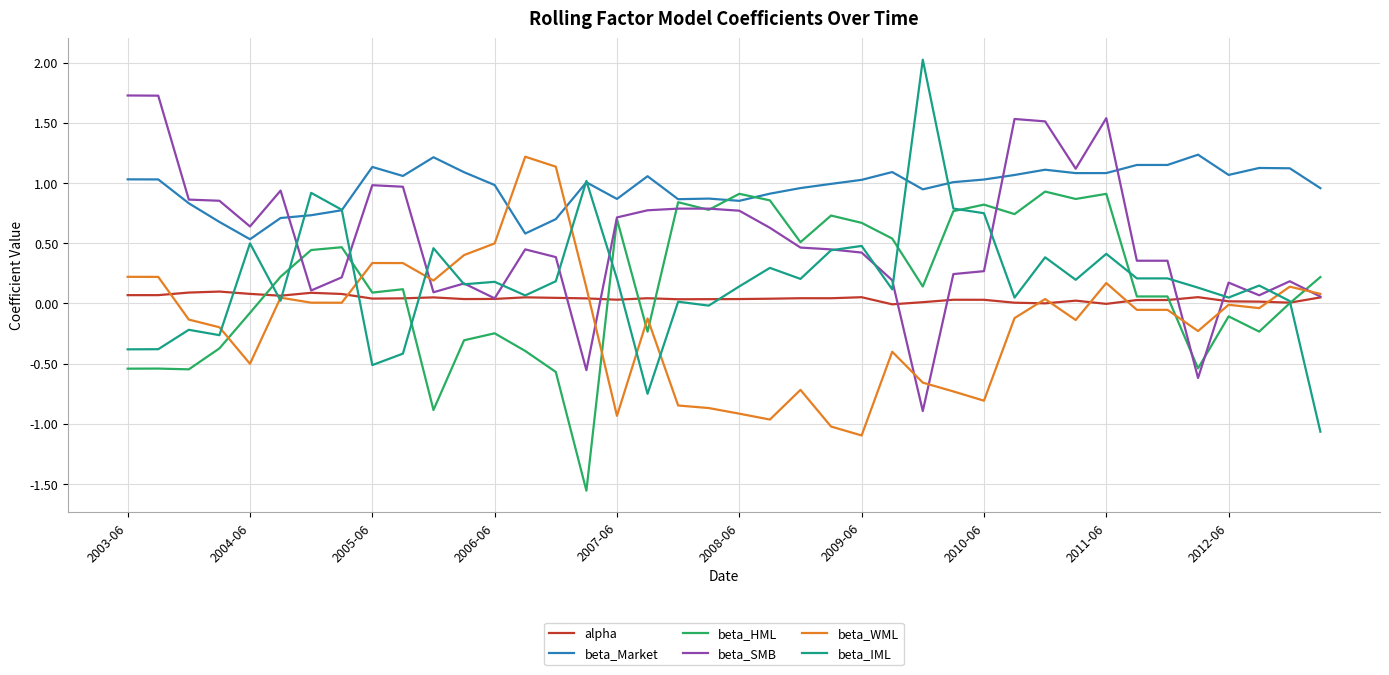

Which series has the largest total across all categories?

beta_Market